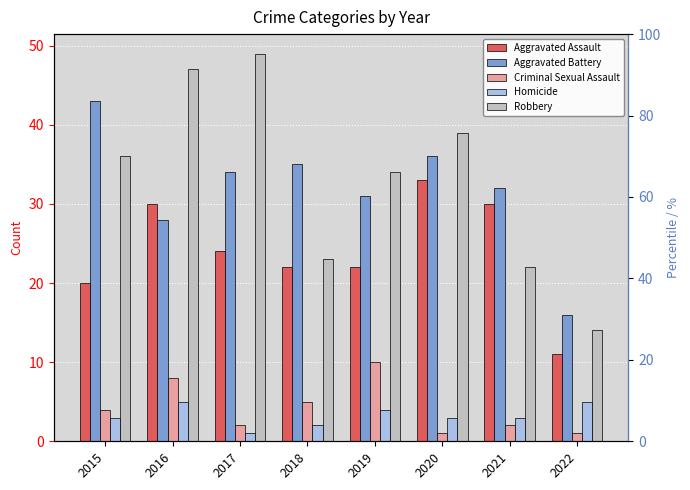

List the labels in order of Robbery value, smallest first.

2022, 2021, 2018, 2019, 2015, 2020, 2016, 2017